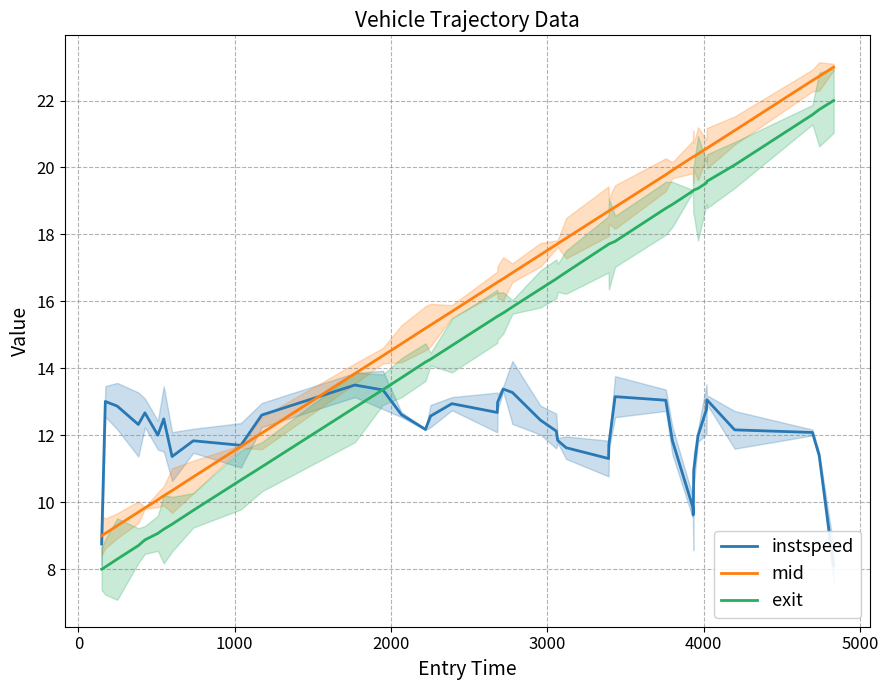

True or false: exit and mid cross at least once.

False